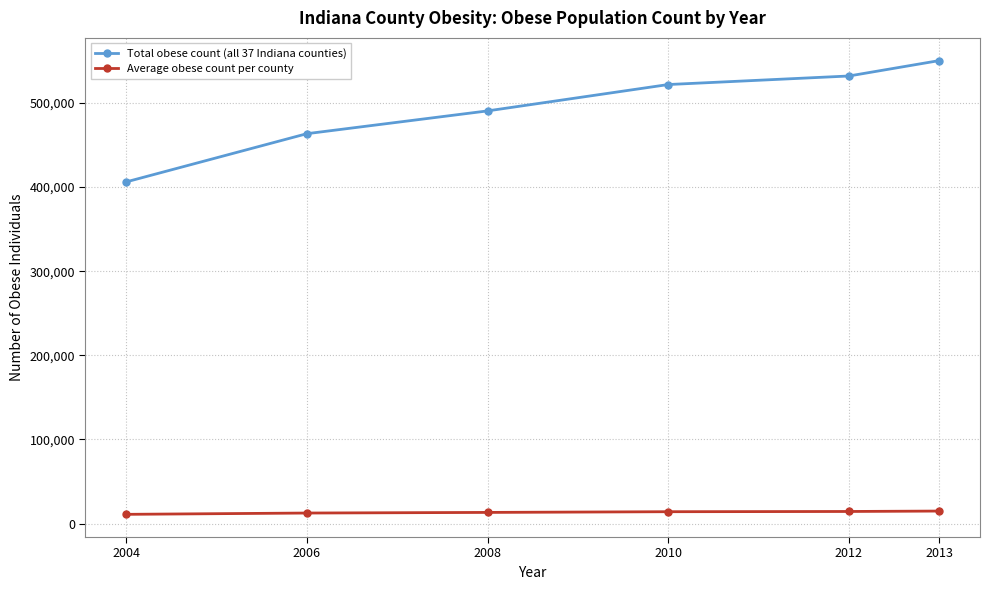

What is the difference between the Total obese count (all 37 Indiana counties) values at 2008 and 2006?

27099.0